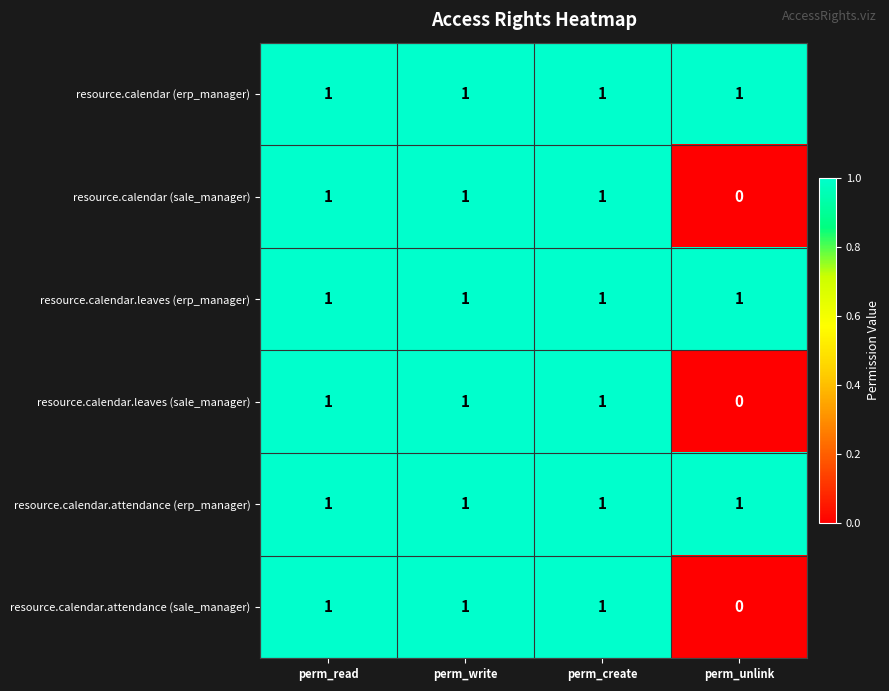

Reading right to left, what are all the values shown in this chart?

resource.calendar (erp_manager): 1	1	1	1
resource.calendar (sale_manager): 0	1	1	1
resource.calendar.leaves (erp_manager): 1	1	1	1
resource.calendar.leaves (sale_manager): 0	1	1	1
resource.calendar.attendance (erp_manager): 1	1	1	1
resource.calendar.attendance (sale_manager): 0	1	1	1